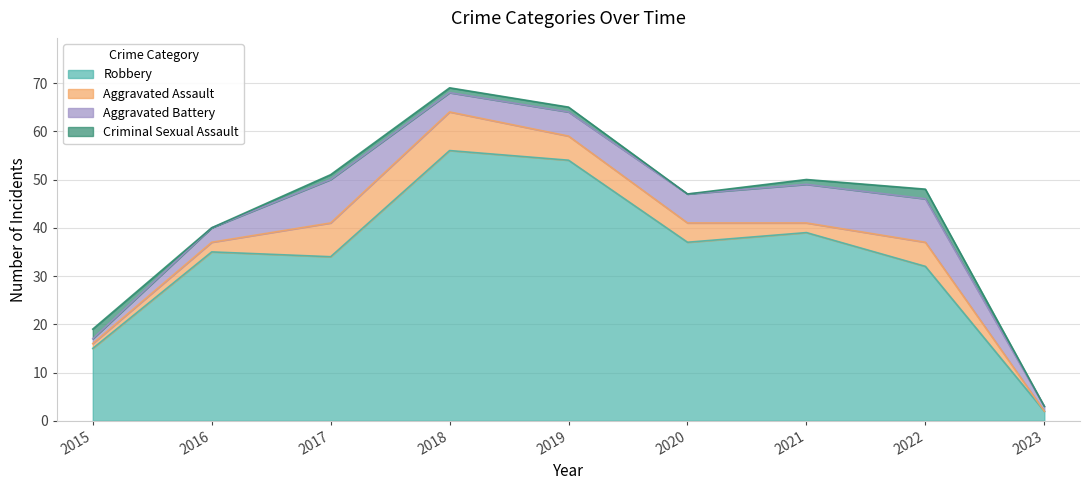

What is the sum of all Robbery values?

304